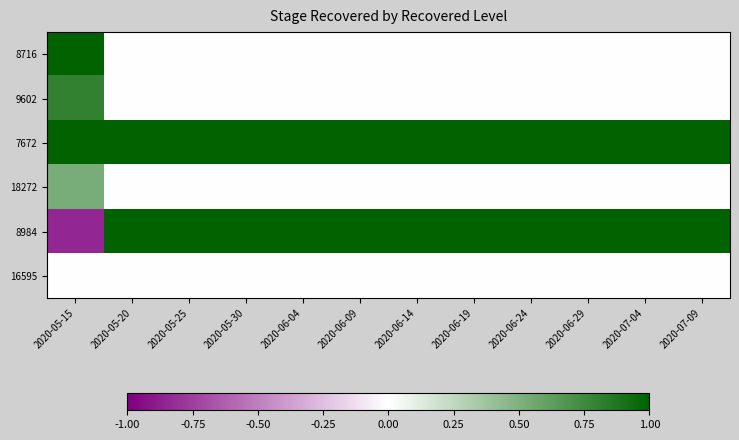

Which series has the widest spread of values?

8984